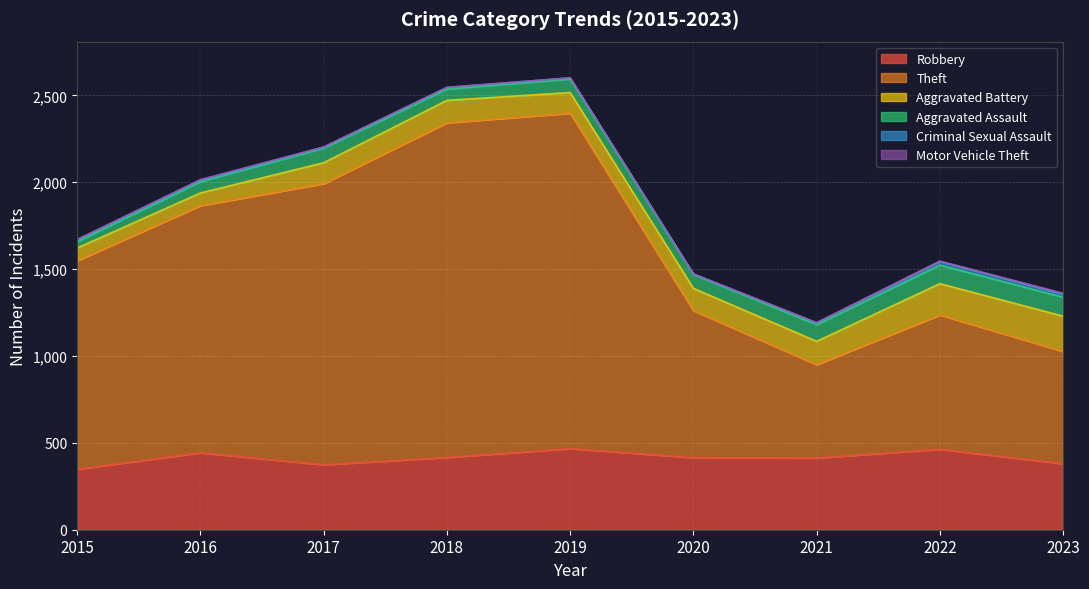

How many interior local valleys does the Robbery series have?

2